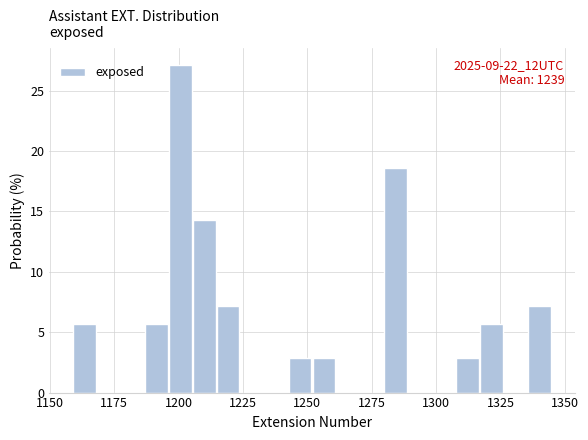

Read against the x-axis, roughly where is the centre of the tallest bar?

1200